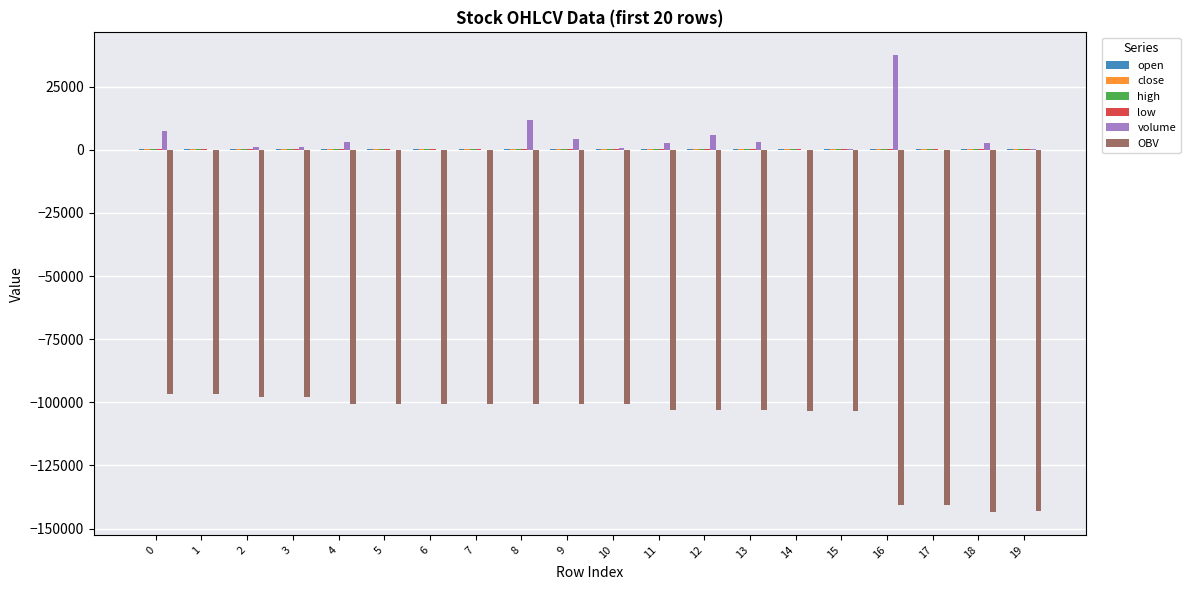

Between 0 and 17, which series saw the biggest shift?

OBV